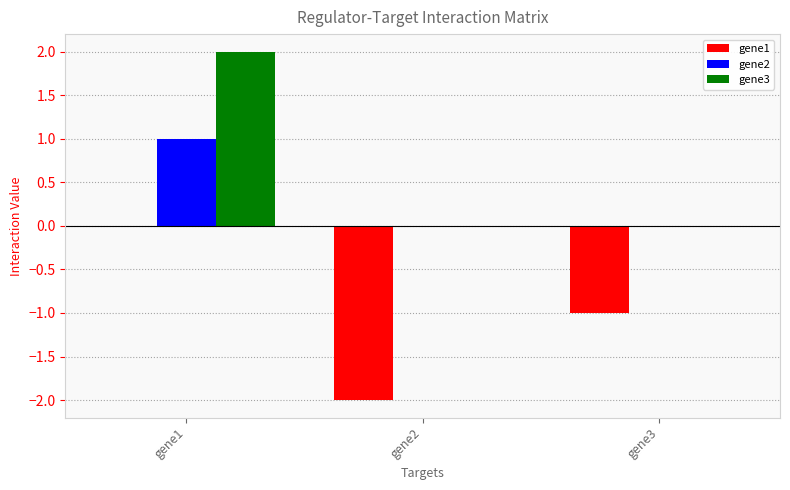

How many categories are shown in the chart?

3